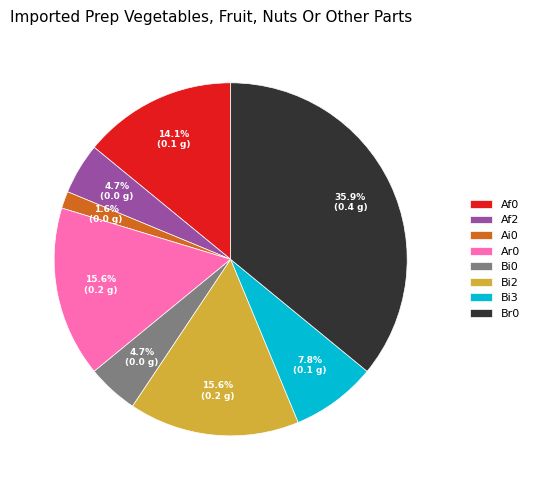

Count the number of slices in the pie.

8